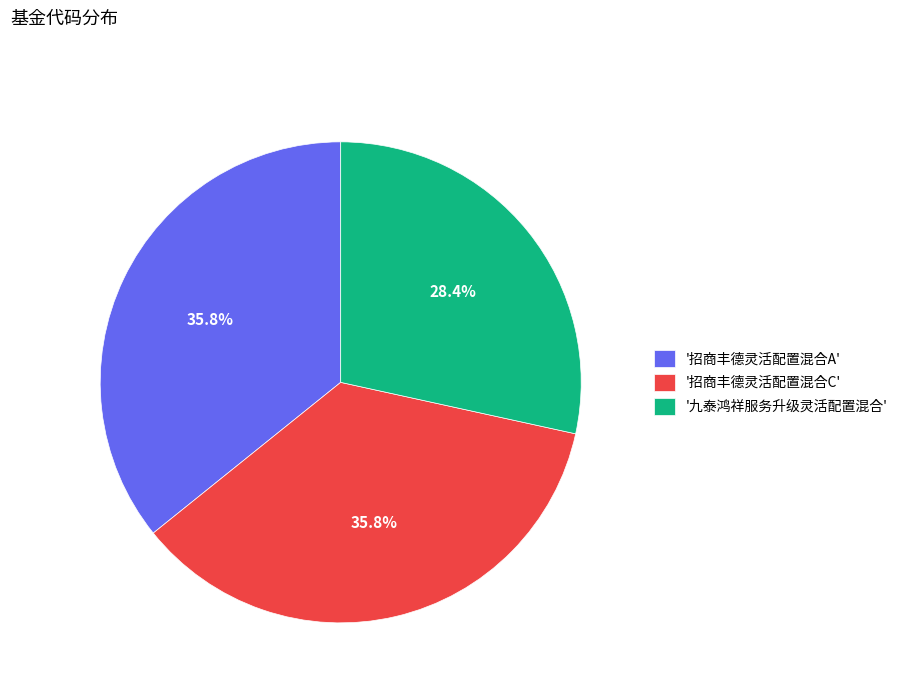

Does '九泰鸿祥服务升级灵活配置混合' account for over 50% of the chart?

No